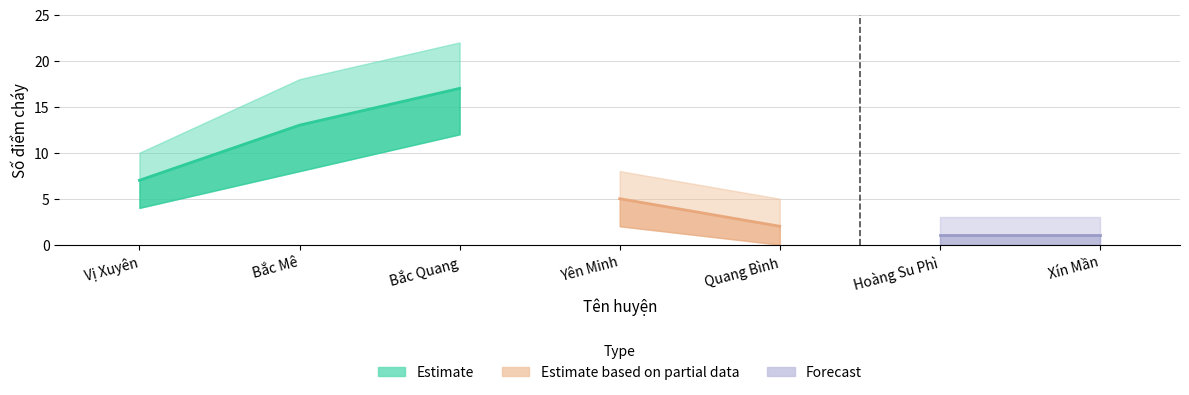

How many interior local peaks does the Số điểm cháy upper series have?

1